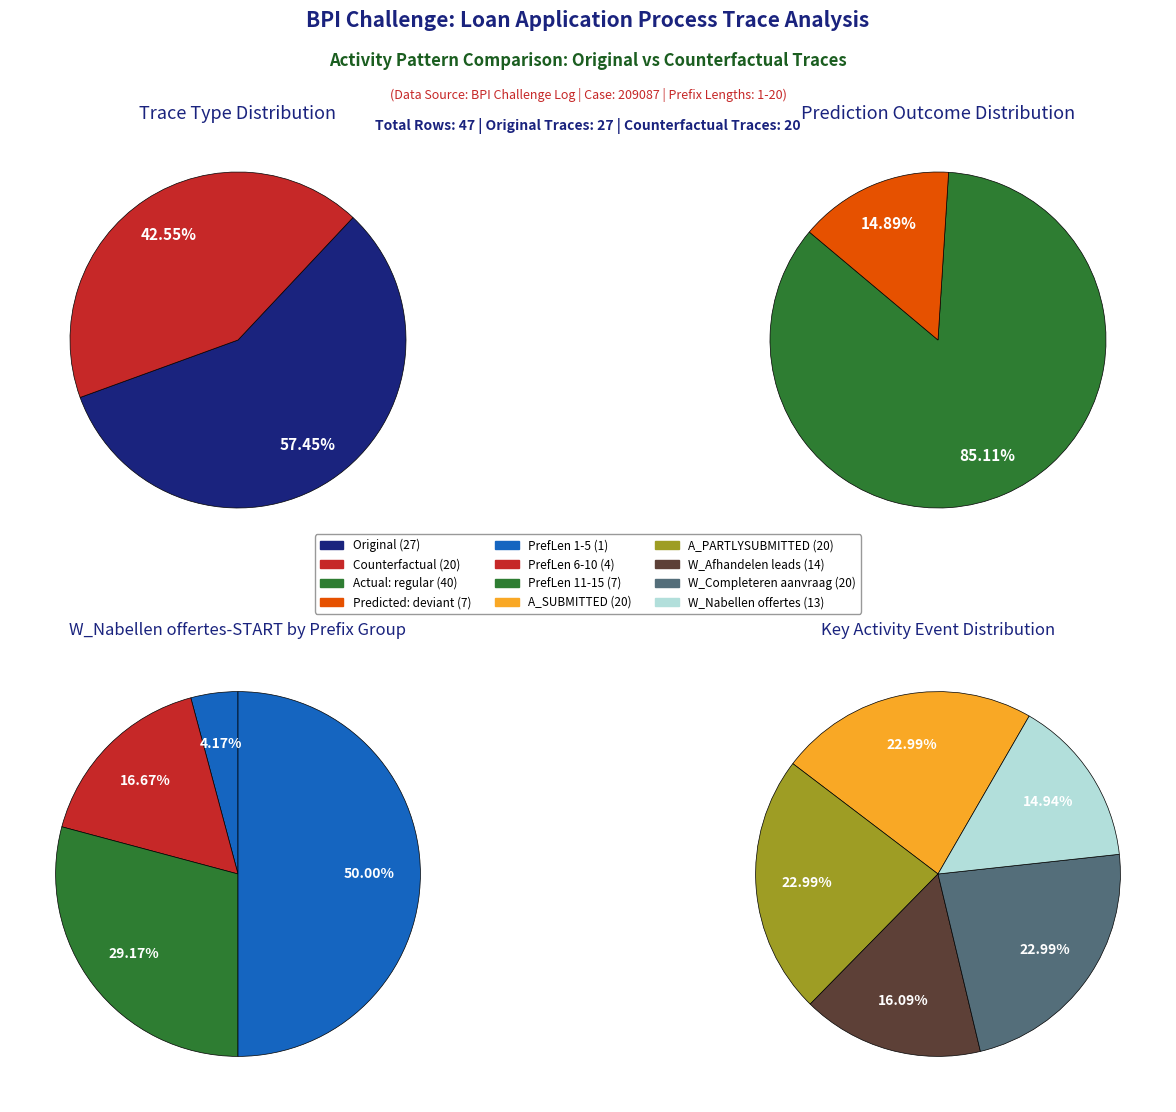

Which series has the widest spread of values?

Original